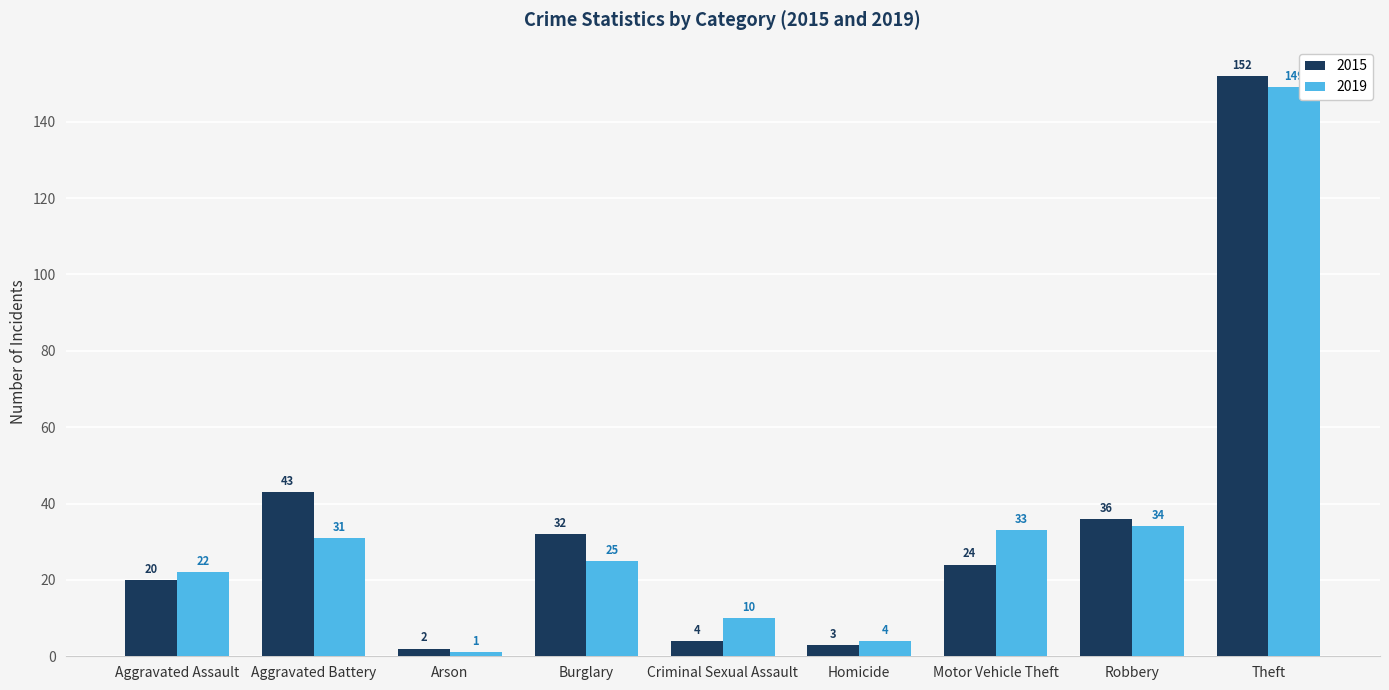

What is the spread (max minus min) of values at Burglary?

7